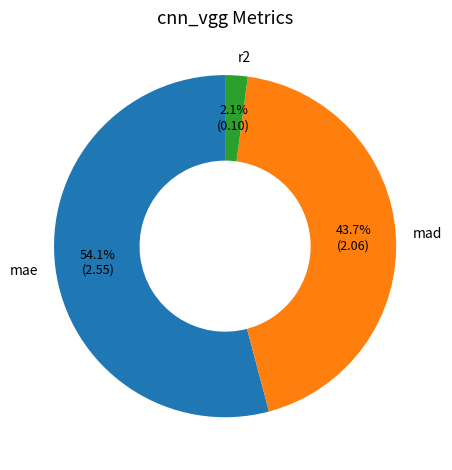

To the nearest percent, what portion does mae represent?

54%